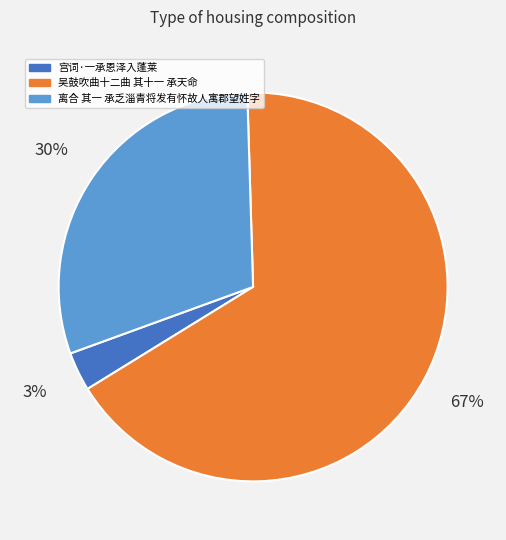

To the nearest percent, what is the average slice percentage?

33%